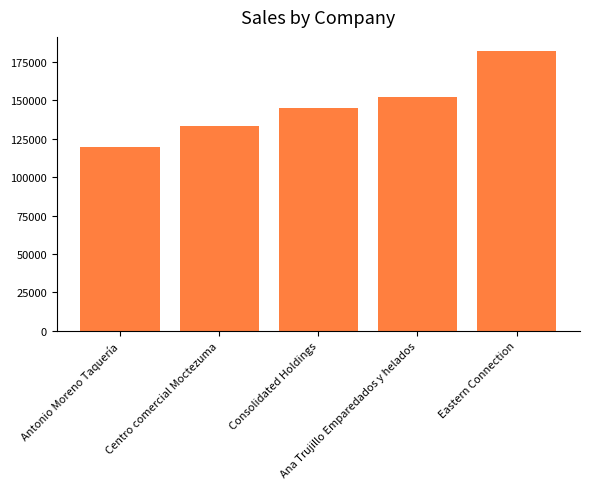

Is it true that the value at Consolidated Holdings is 69901?

False